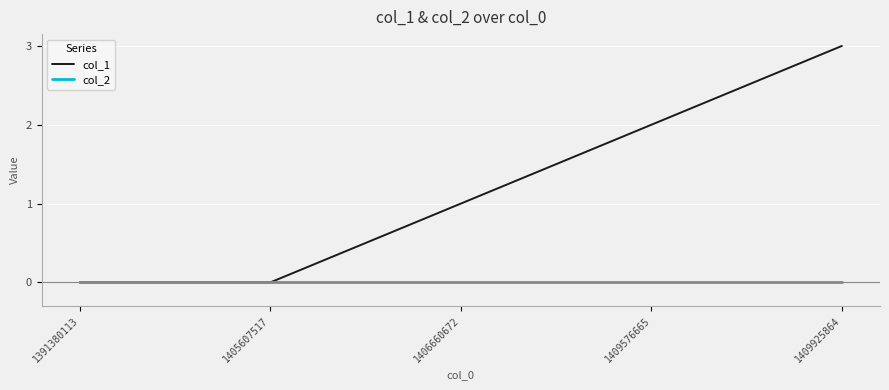

The value of col_2 at 1406660672 is 0. True or false?

True